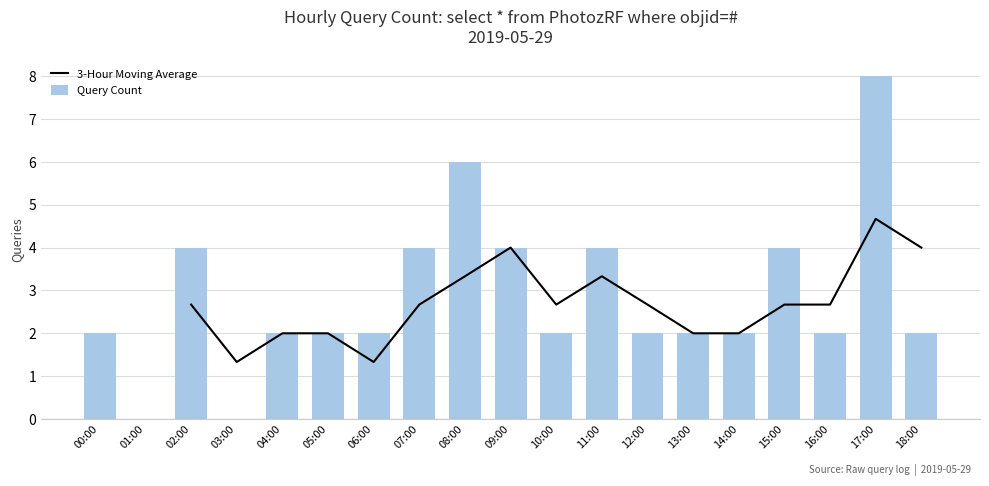

What are all the series names shown in the legend?

3-Hour Moving Average, Query Count